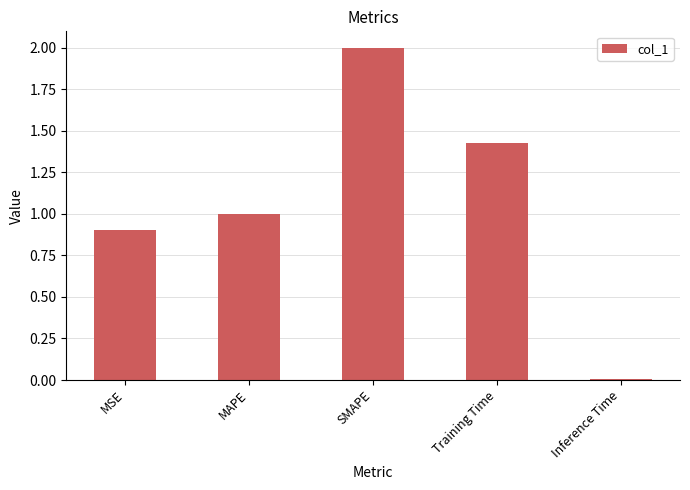

Between Training Time and SMAPE, which is larger?

SMAPE